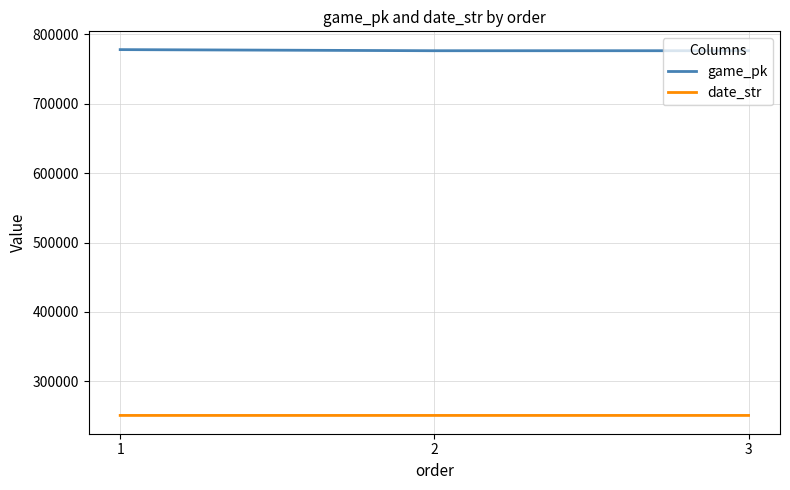

Is this an area chart (filled region under the line)?

No